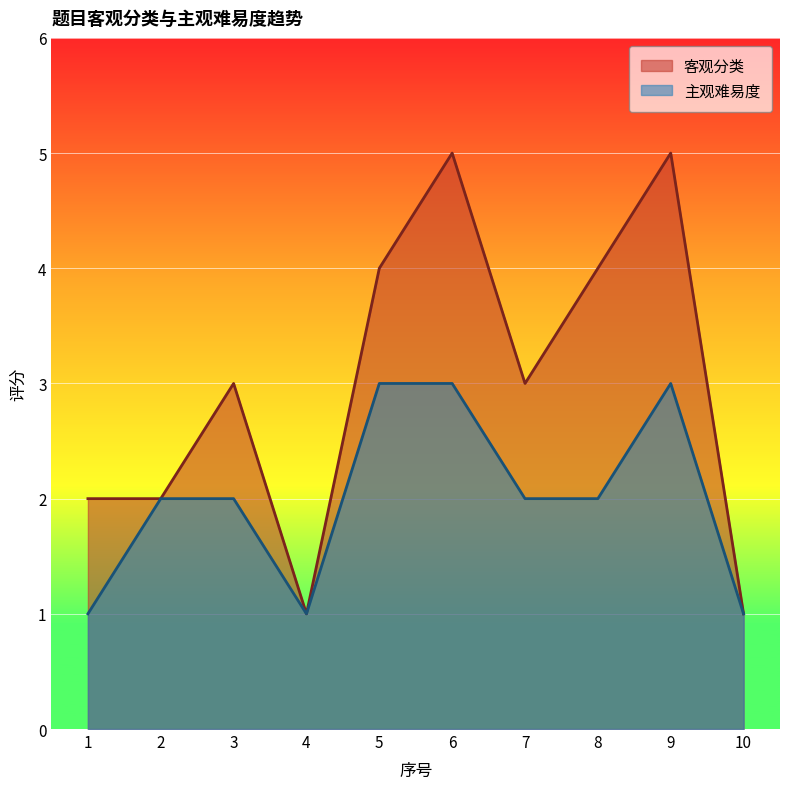

What is the total value across all series at 8?

6